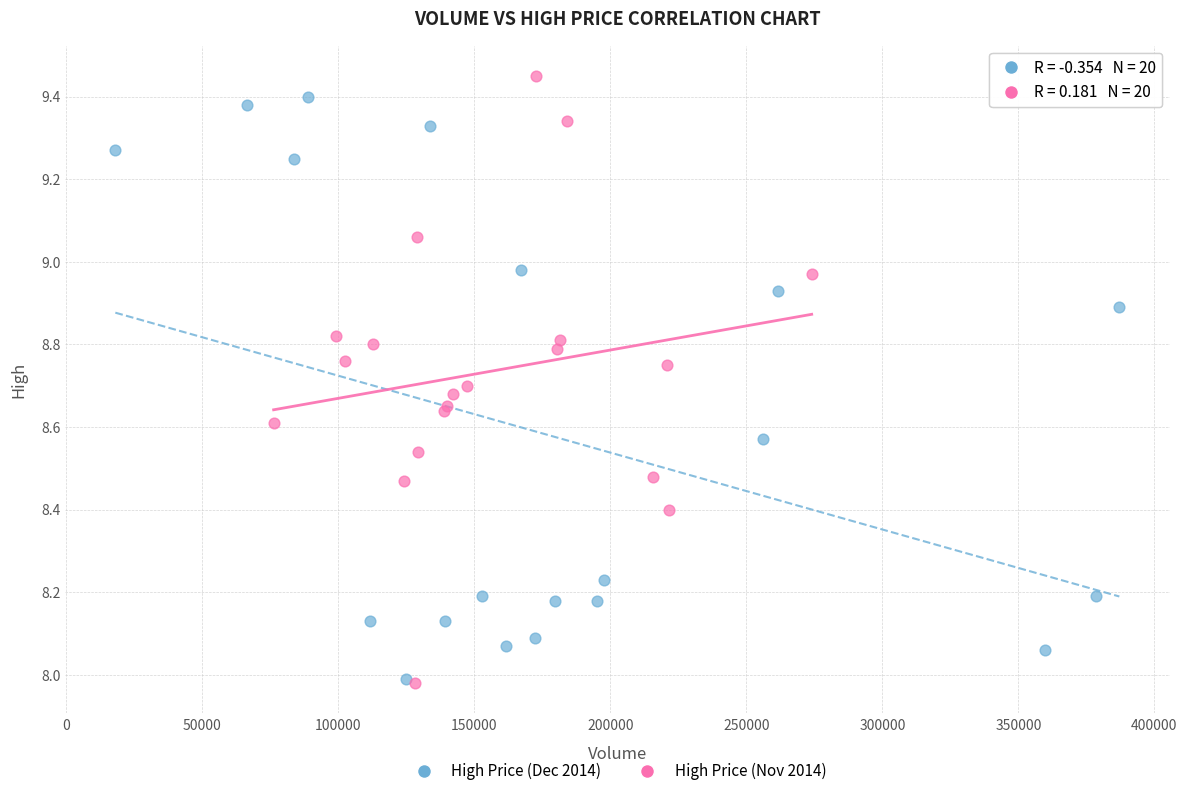

Which series has the widest spread of Y values?

High Price (Nov 2014)